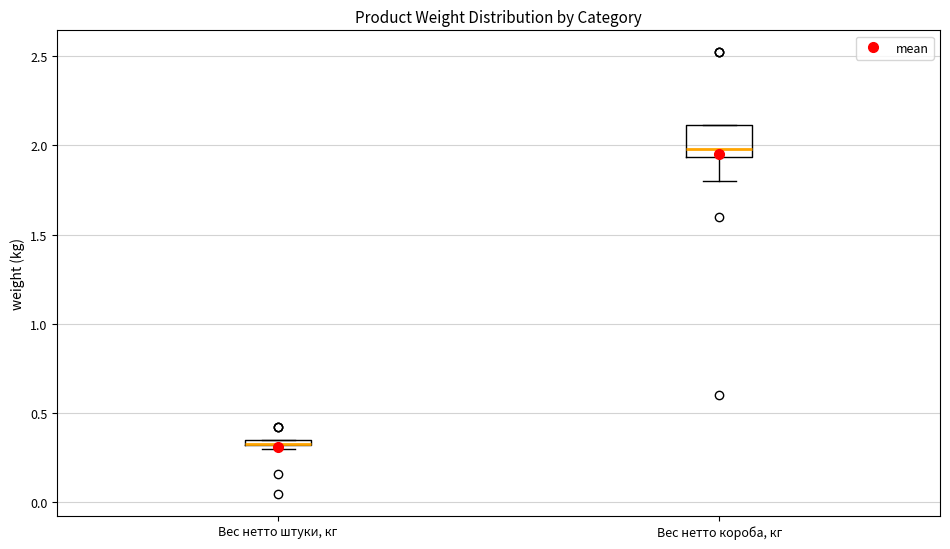

Comparing the boxes themselves (not the whiskers), which one is the tallest?

Вес нетто короба, кг